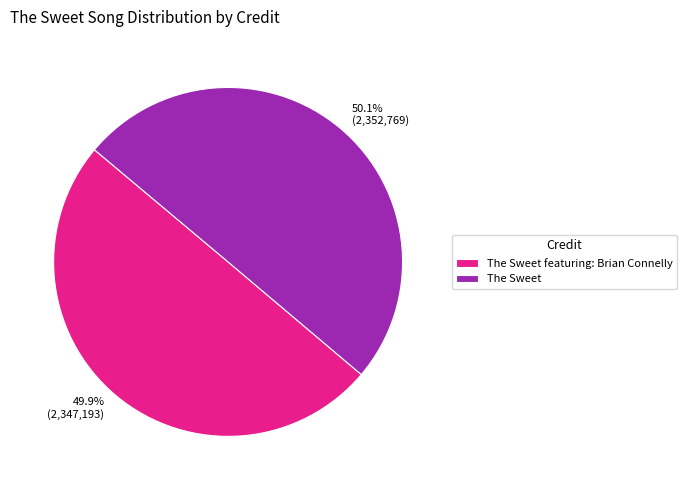

Is there any slice that represents more than half of the pie?

Yes